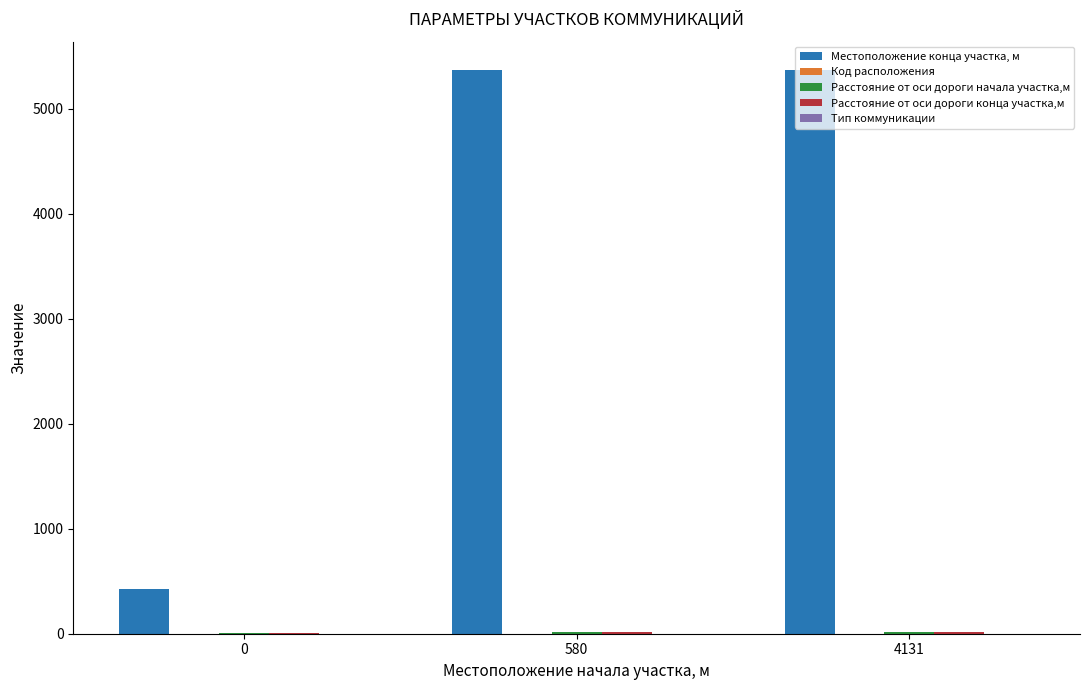

What is the greatest value displayed?

5372